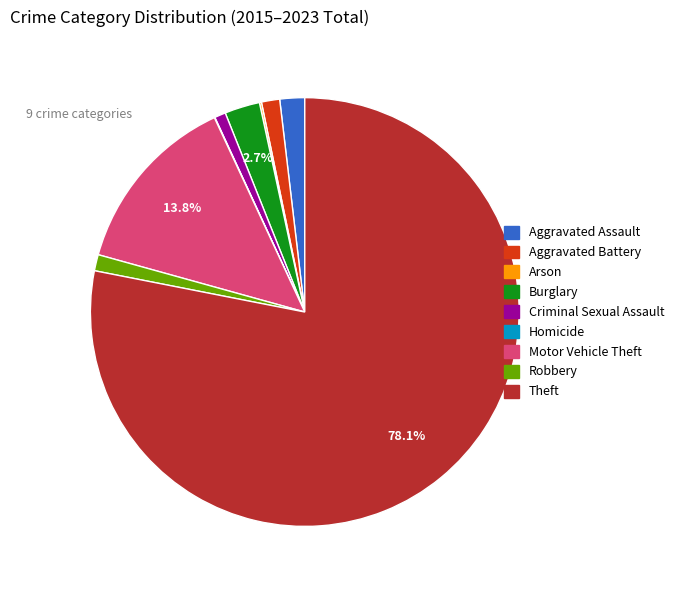

Which category has the biggest portion of the pie?

Theft